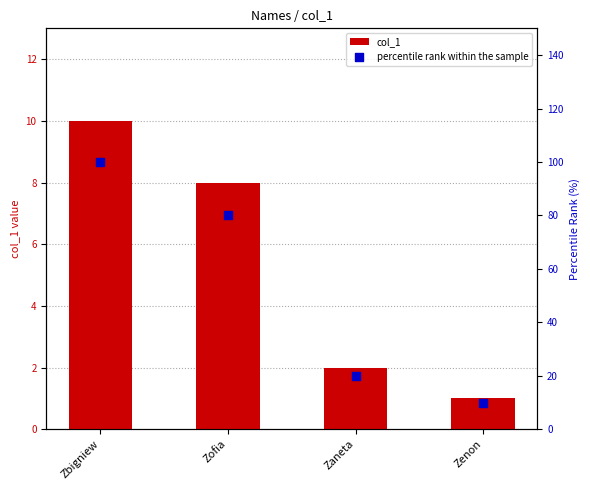

Which series has the widest spread of Y values?

percentile rank within the sample